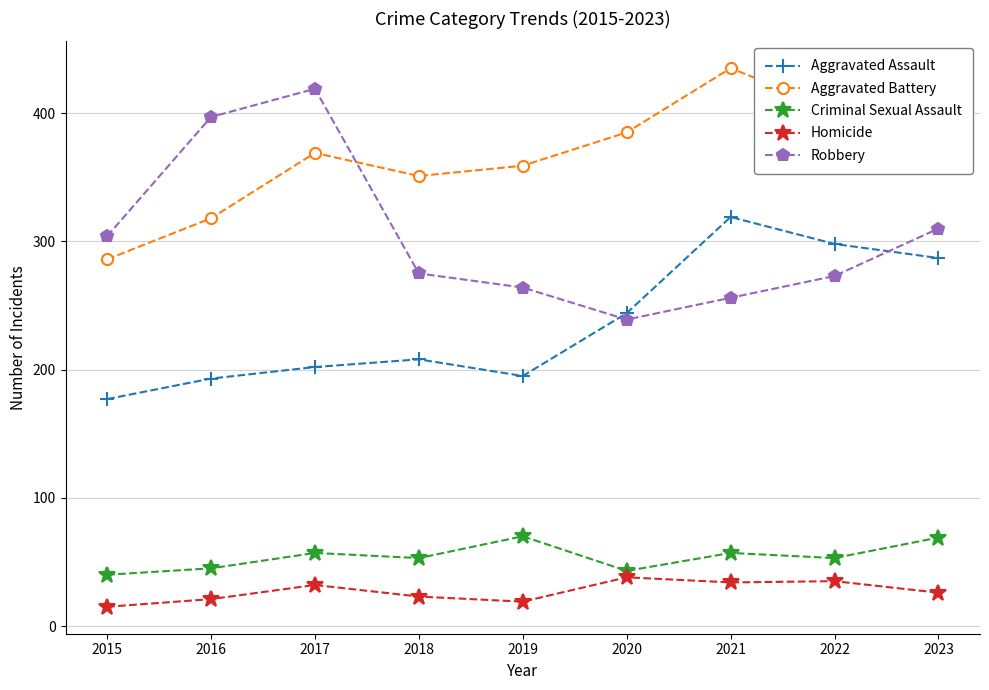

Is it true that Criminal Sexual Assault equals 69 at 2023?

True